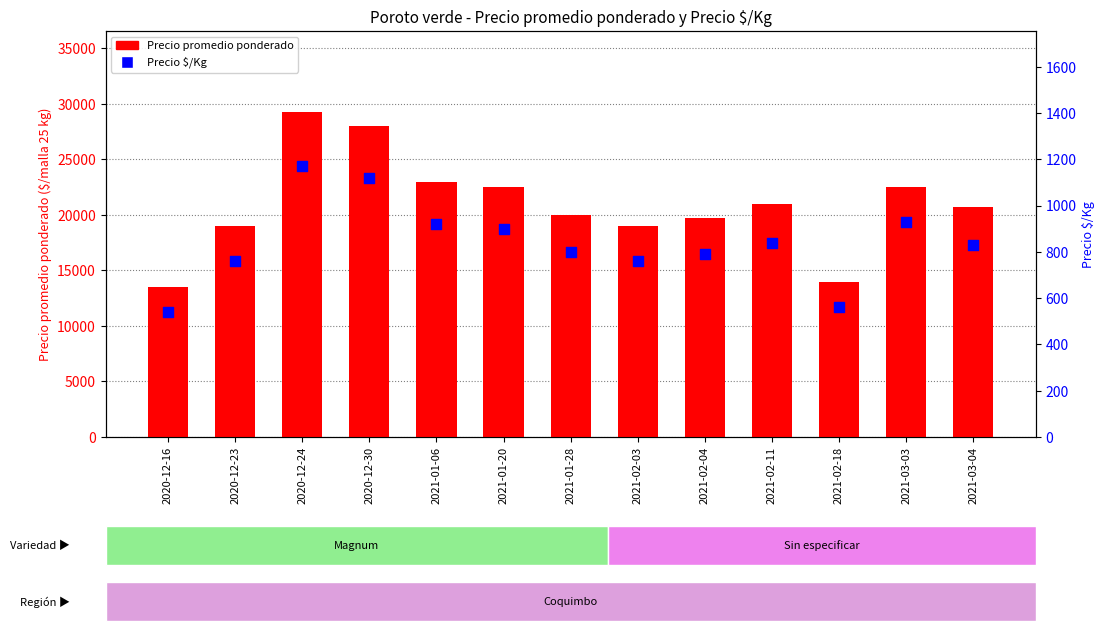

Which series has the largest Y range (max minus min)?

Precio promedio ponderado